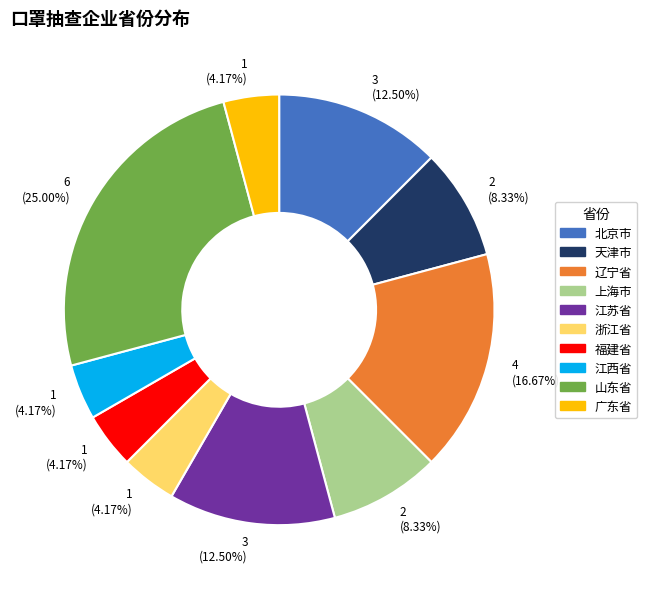

Does any single category account for the majority?

No